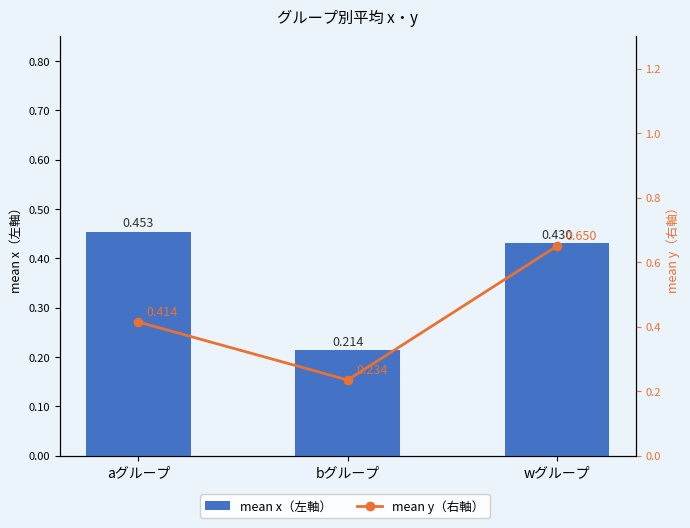

Rank the categories by mean x（左軸） value from highest to lowest.

aグループ, wグループ, bグループ